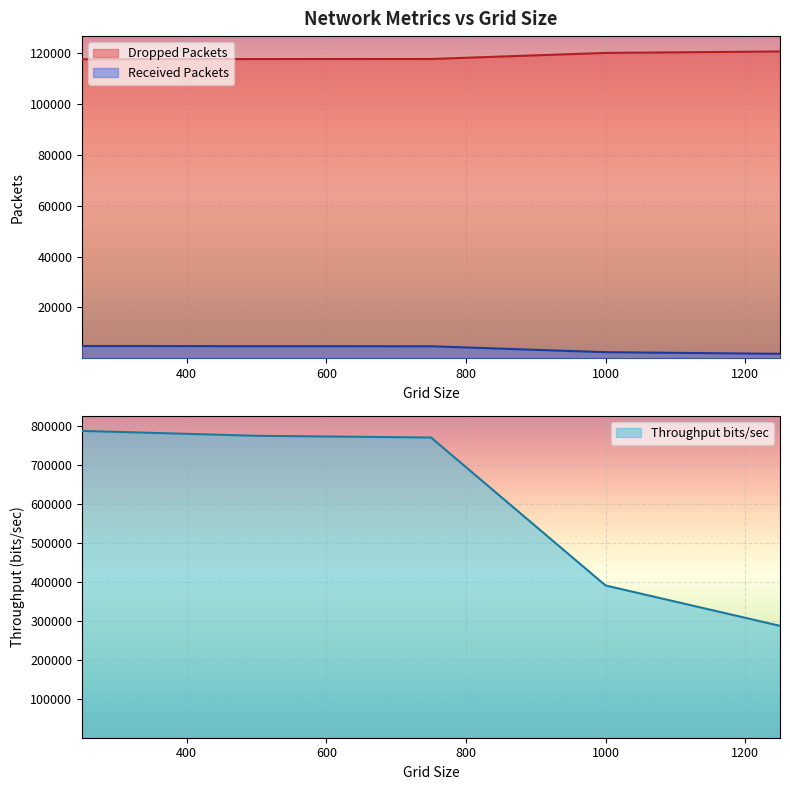

How many values in the Throughput bits/sec series are below 770612?

2